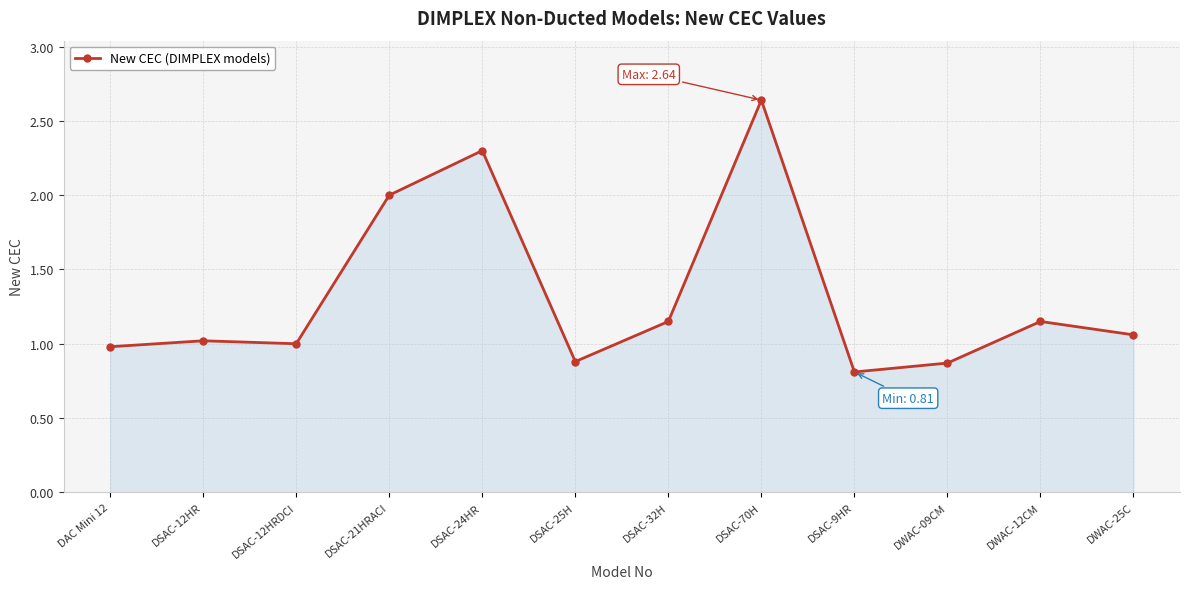

True or false: the data shows 3.5 at DSAC-70H.

False